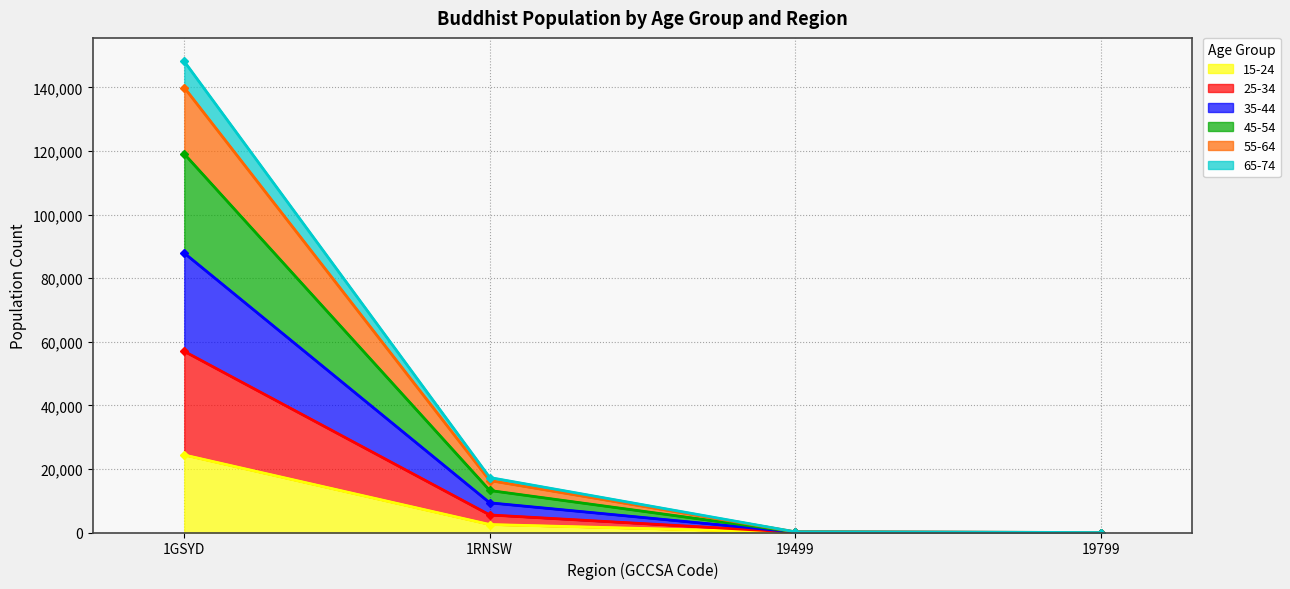

The value of 15-24 at 1GSYD is 24371. True or false?

True